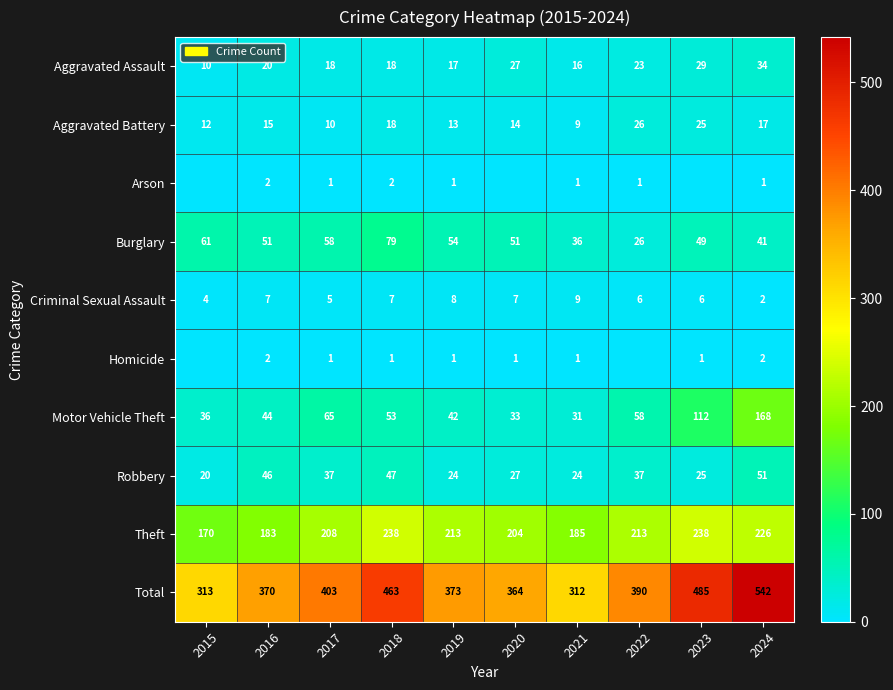

Is the value of Robbery at 2019 greater than the value of Motor Vehicle Theft at 2019?

No